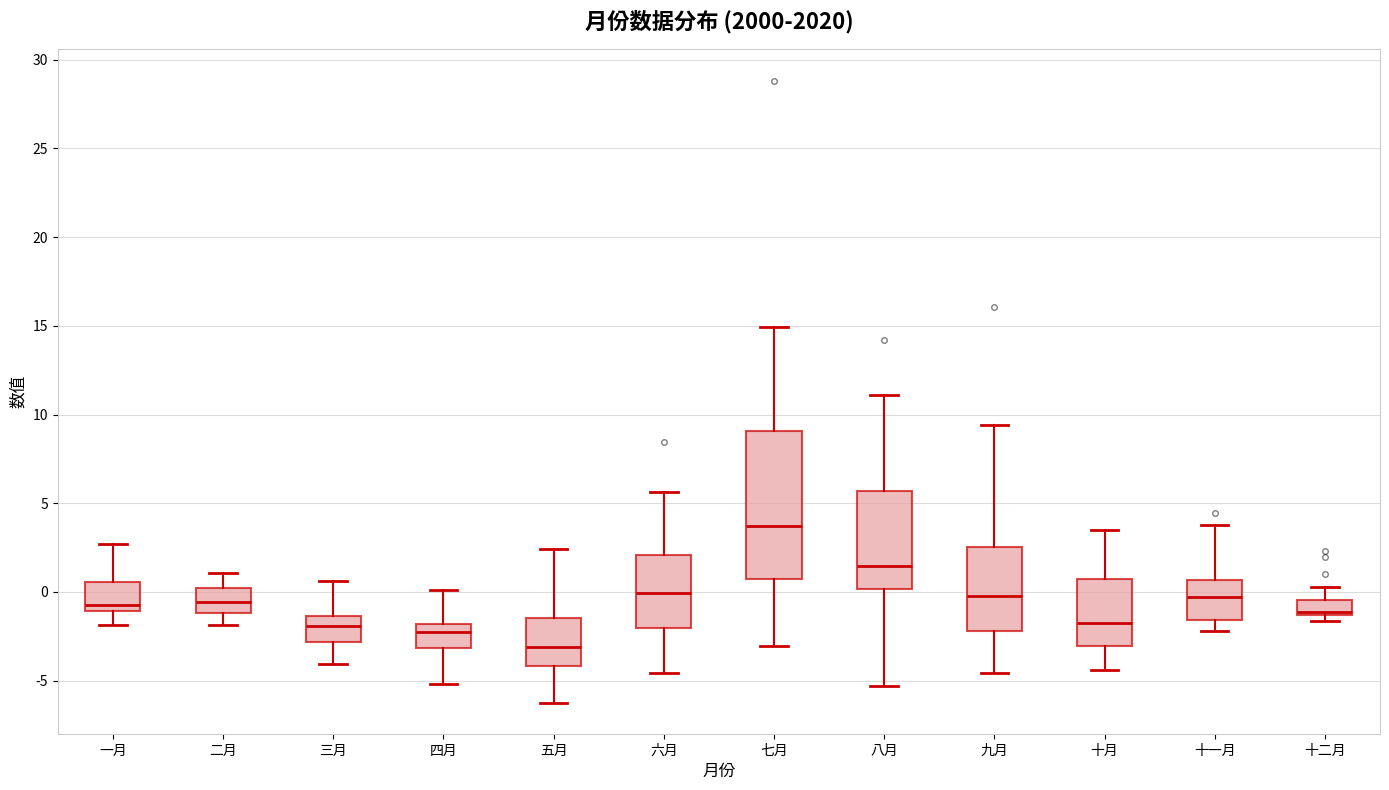

Reading left to right, read every box against the y-axis: the position of its median line, the range the box covers, and the ends of its whiskers. The values are not printed on the chart, so give them approximately, as read against the axis.

一月: median -0.5, box -1.0 to 0.5, whiskers -2.0 to 2.5
二月: median -0.5, box -1.0 to 0.0, whiskers -2.0 to 1.0
三月: median -2.0, box -3.0 to -1.5, whiskers -4.0 to 0.5
四月: median -2.5, box -3.0 to -2.0, whiskers -5.0 to 0.0
五月: median -3.0, box -4.0 to -1.5, whiskers -6.0 to 2.5
六月: median 0.0, box -2.0 to 2.0, whiskers -4.5 to 5.5
七月: median 3.5, box 0.5 to 9.0, whiskers -3.0 to 15.0
八月: median 1.5, box 0.0 to 5.5, whiskers -5.5 to 11.0
九月: median 0.0, box -2.0 to 2.5, whiskers -4.5 to 9.5
十月: median -1.5, box -3.0 to 0.5, whiskers -4.5 to 3.5
十一月: median -0.5, box -1.5 to 0.5, whiskers -2.0 to 4.0
十二月: median -1.0, box -1.5 to -0.5, whiskers -1.5 (just below the box's lower edge) to 0.5